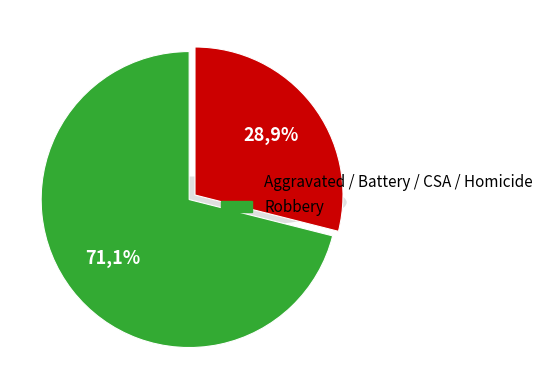

Is there any slice that represents more than half of the pie?

Yes